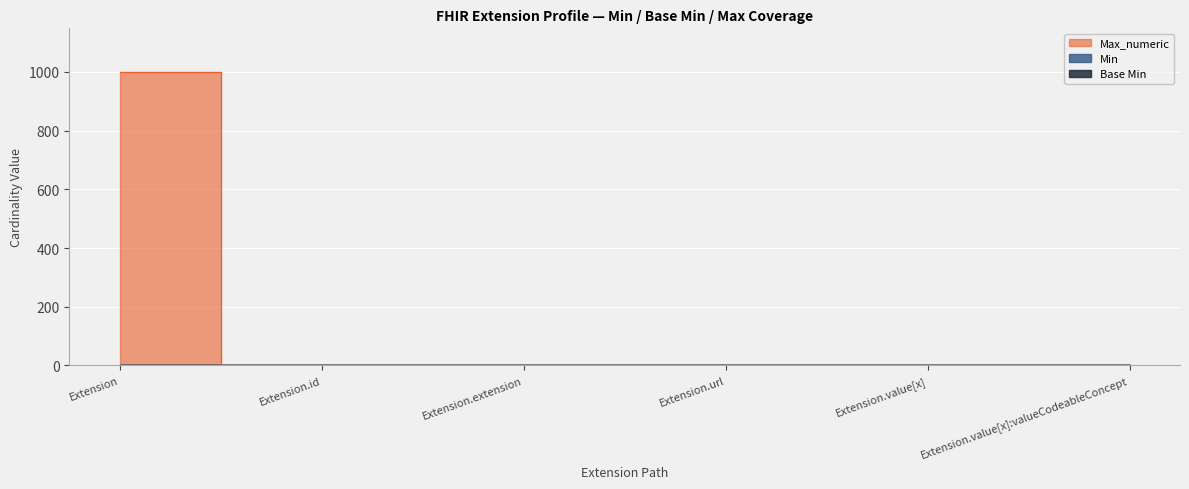

What is the label of the 3rd point from the right?

Extension.url